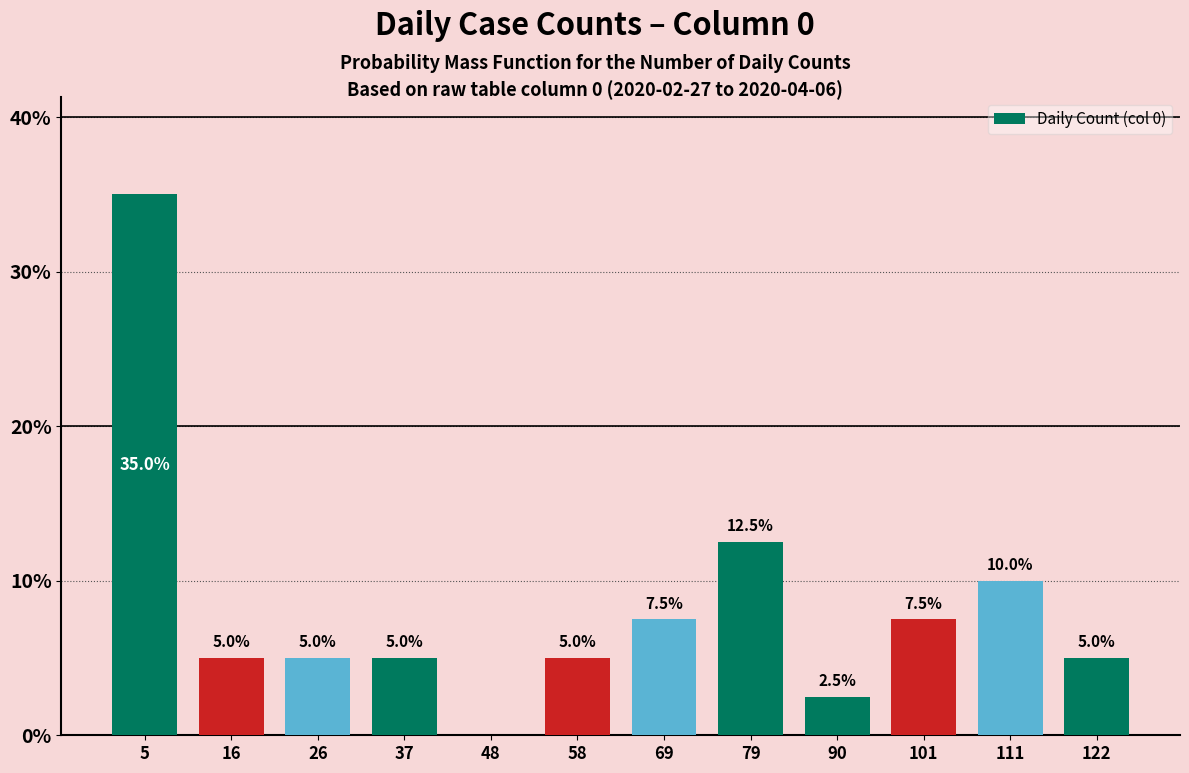

Which range on the x-axis has the tallest bar?

0 to 10